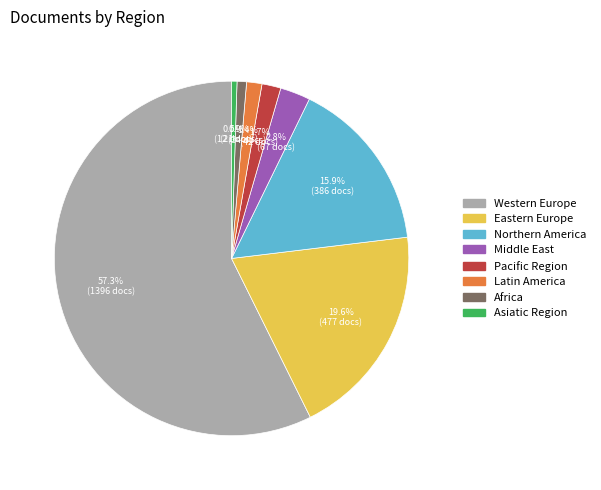

What is the ratio of the value at Middle East to the value at Eastern Europe?

0.1